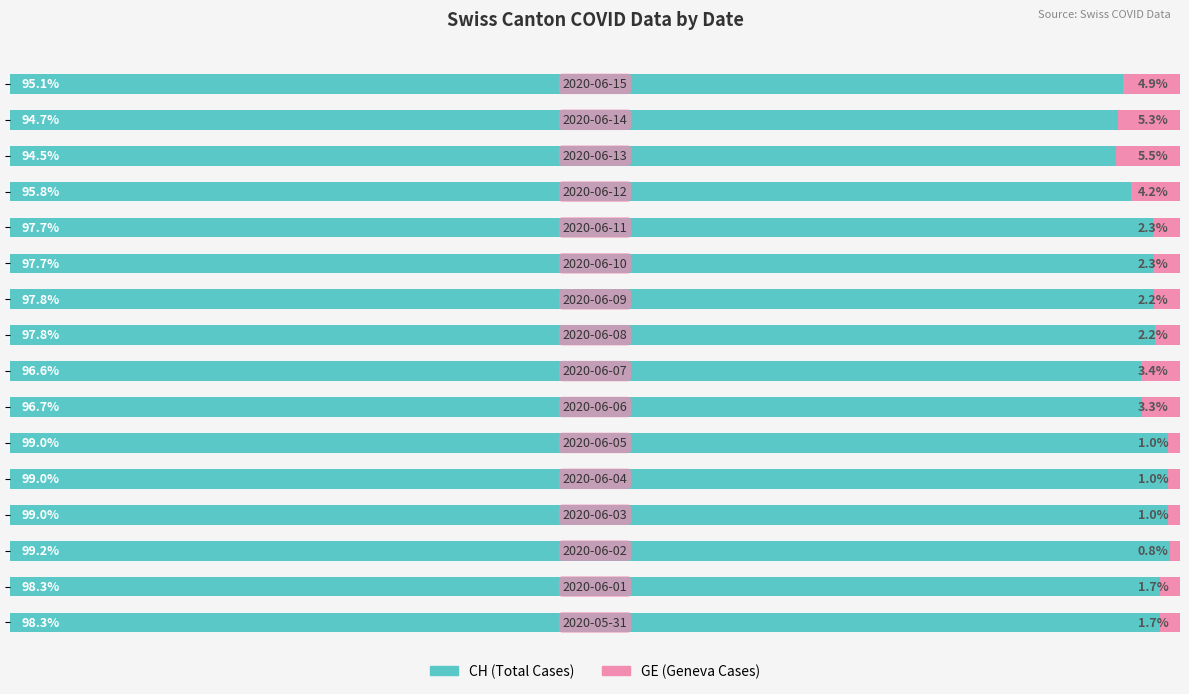

Reading left to right, transcribe all the data shown in this chart.

CH (Total): 98.3	98.3	99.2	99.0	99.0	99.0	96.7	96.6	97.8	97.8	97.7	97.7	95.8	94.5	94.7	95.1
GE (Canton): 1.7	1.7	0.8	1.0	1.0	1.0	3.3	3.4	2.2	2.2	2.3	2.3	4.2	5.5	5.3	4.9